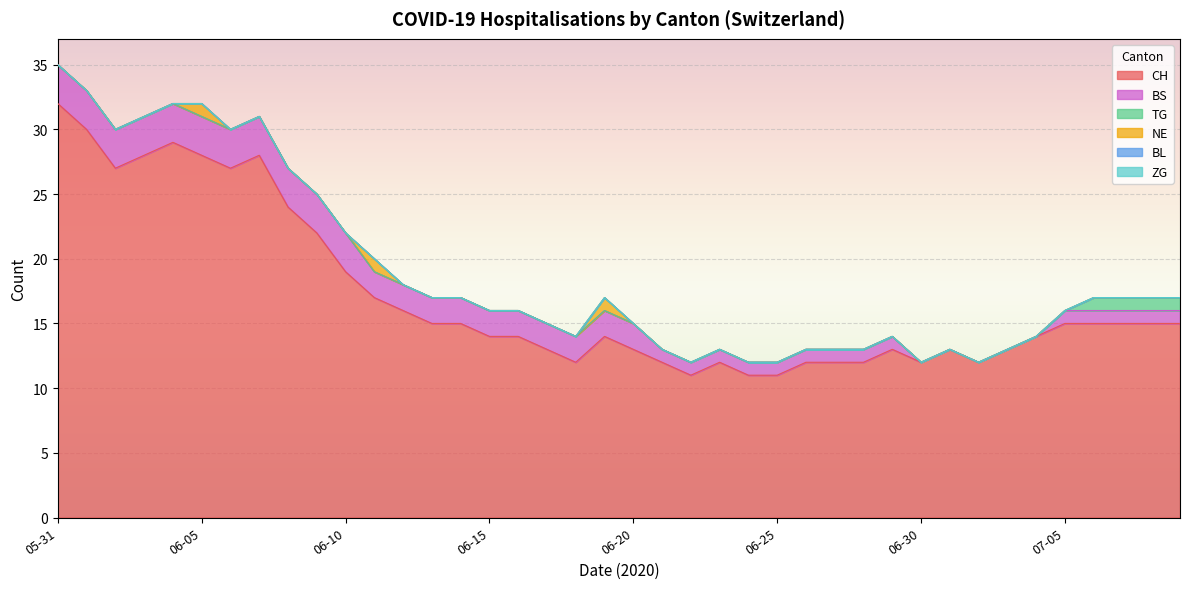

Between 2020-06-20 and 2020-06-30, which series saw the biggest shift?

BS